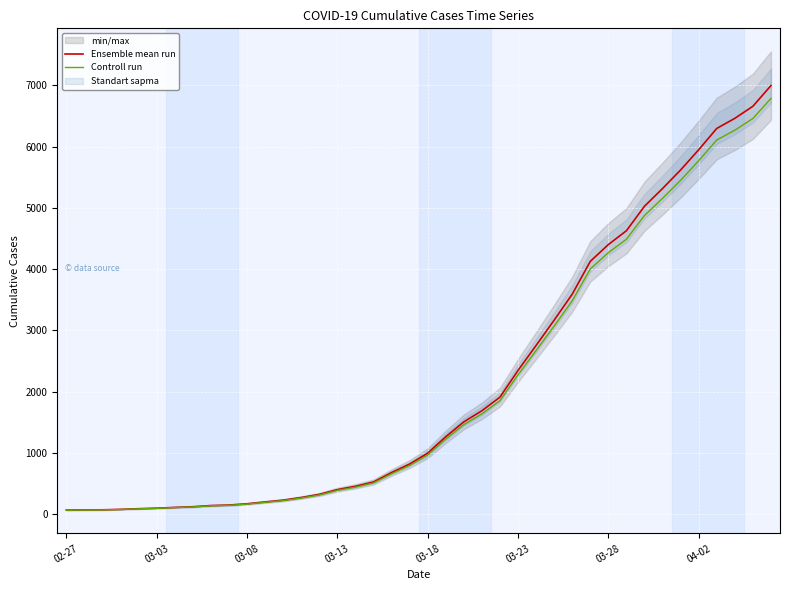

True or false: Controll run has a value of 6106.1 at 36.

True